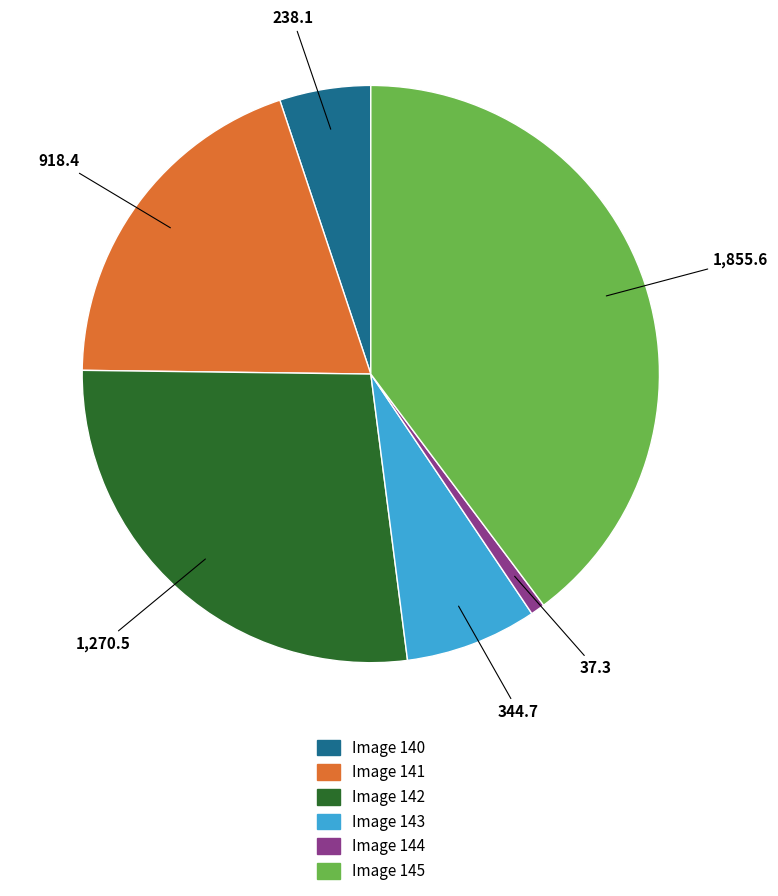

Is there any slice that represents more than half of the pie?

No